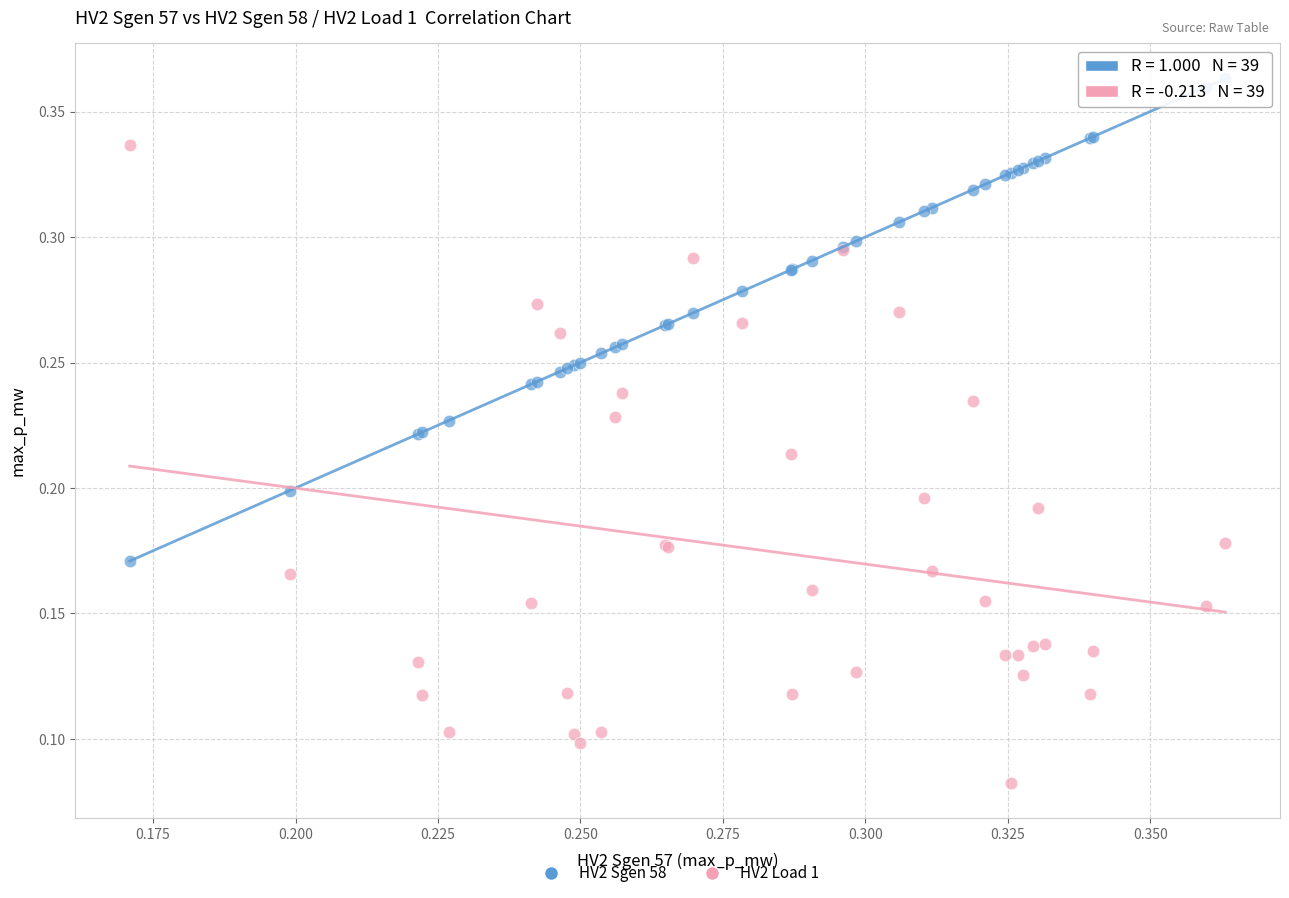

Which series reaches the minimum Y coordinate?

HV2 Load 1